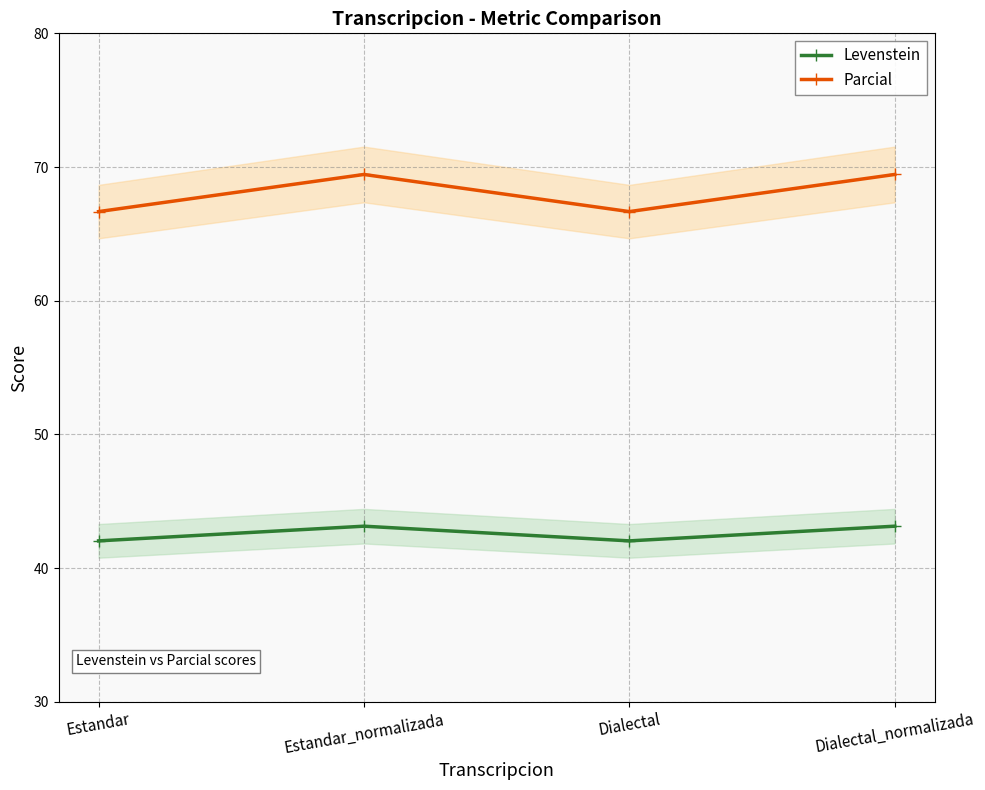

Rank the series by their average value, from highest to lowest.

Parcial, Levenstein